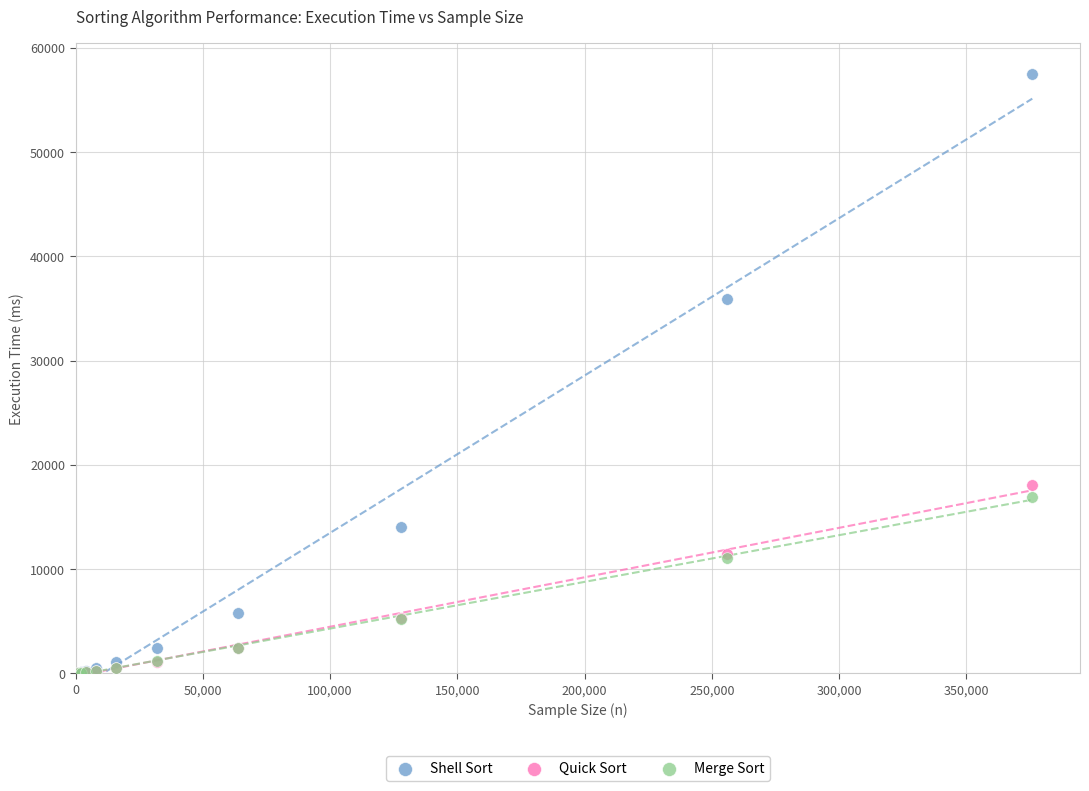

Which series reaches the maximum Y coordinate?

Shell Sort